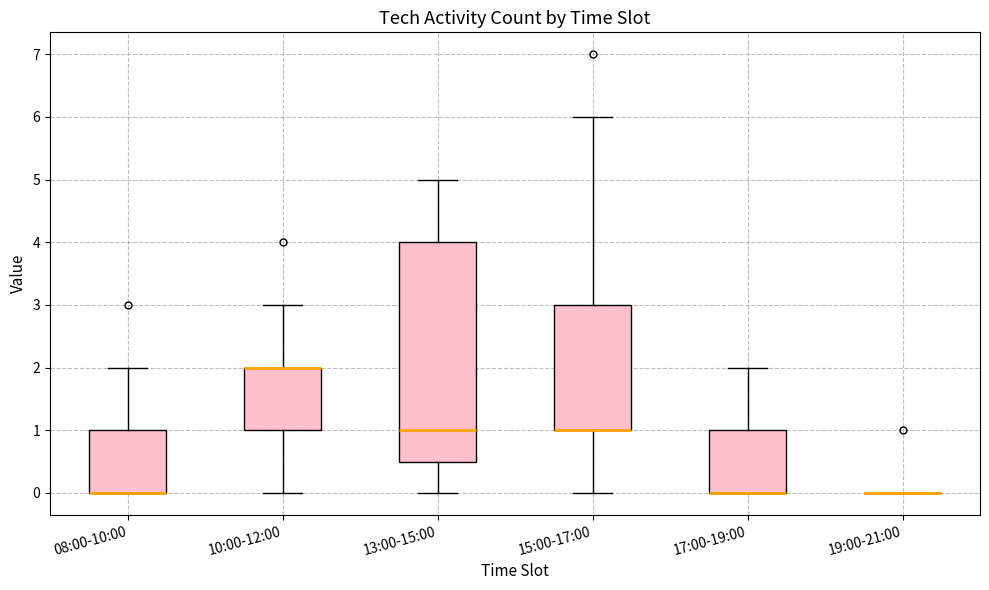

Where is the lower edge of the box for 08:00-10:00 on the y-axis? The values are not printed on the chart, so give them approximately, as read against the axis.

0.0